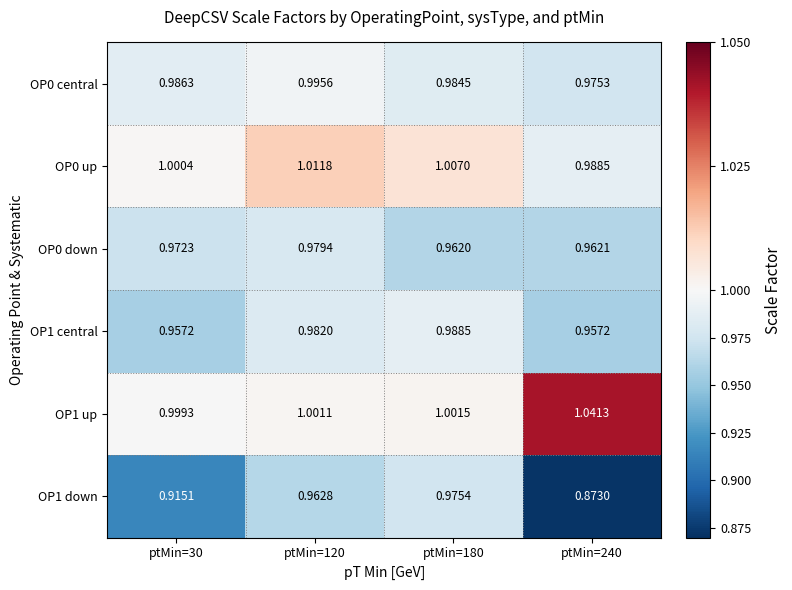

Is the value of OP0 down at ptMin=180 greater than the value of OP0 central at ptMin=180?

No